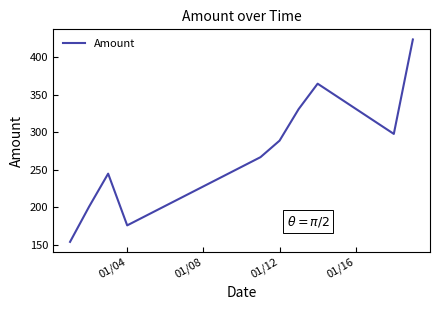

True or false: the data has more than 0 interior local peaks.

True